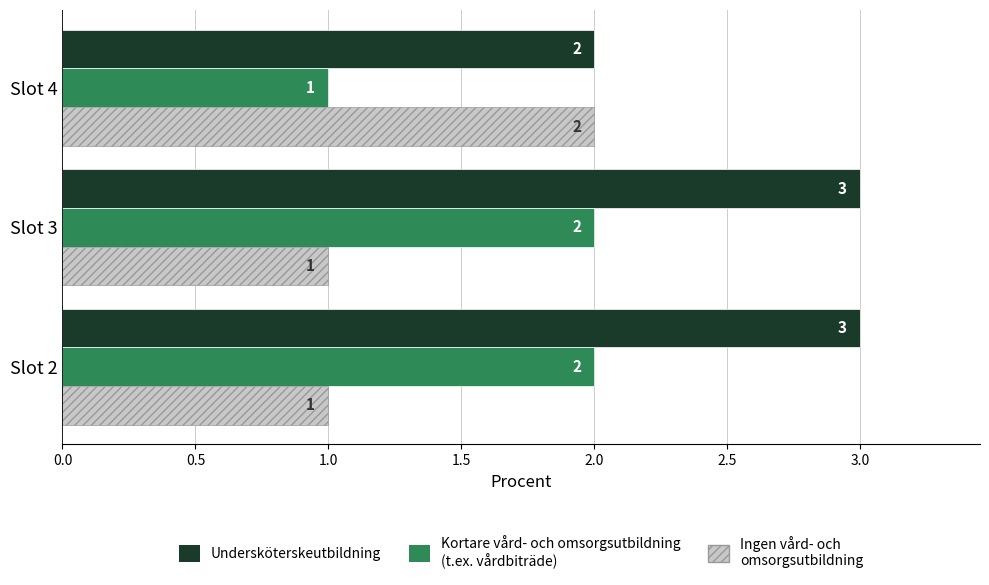

What is the total value across all series at Slot 2?

6